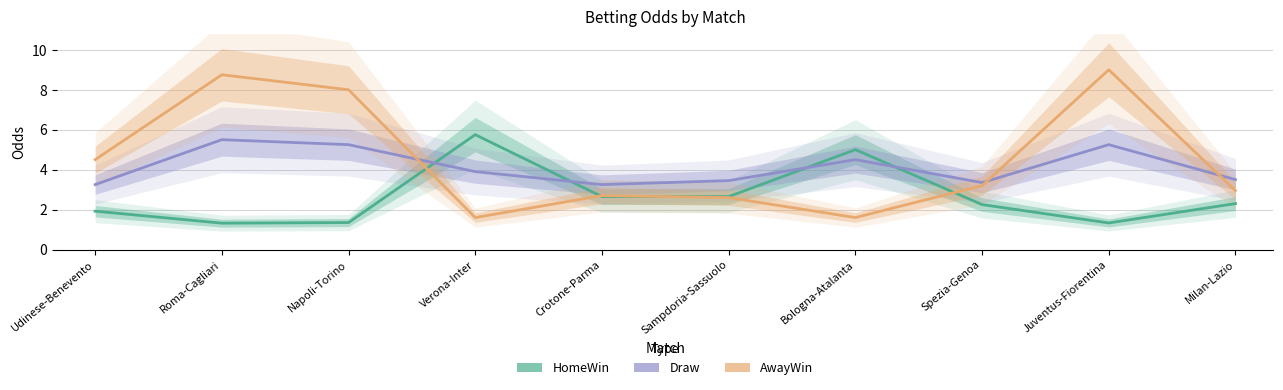

What value does the Draw series have at Sampdoria-Sassuolo?

3.5